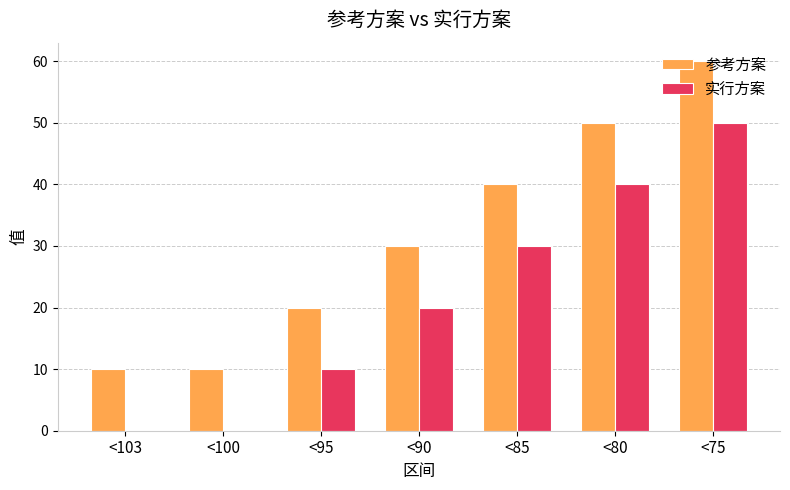

Reading left to right, extract all data points from this chart.

参考方案: <103=10	<100=10	<95=20	<90=30	<85=40	<80=50	<75=60
实行方案: <103=0	<100=0	<95=10	<90=20	<85=30	<80=40	<75=50